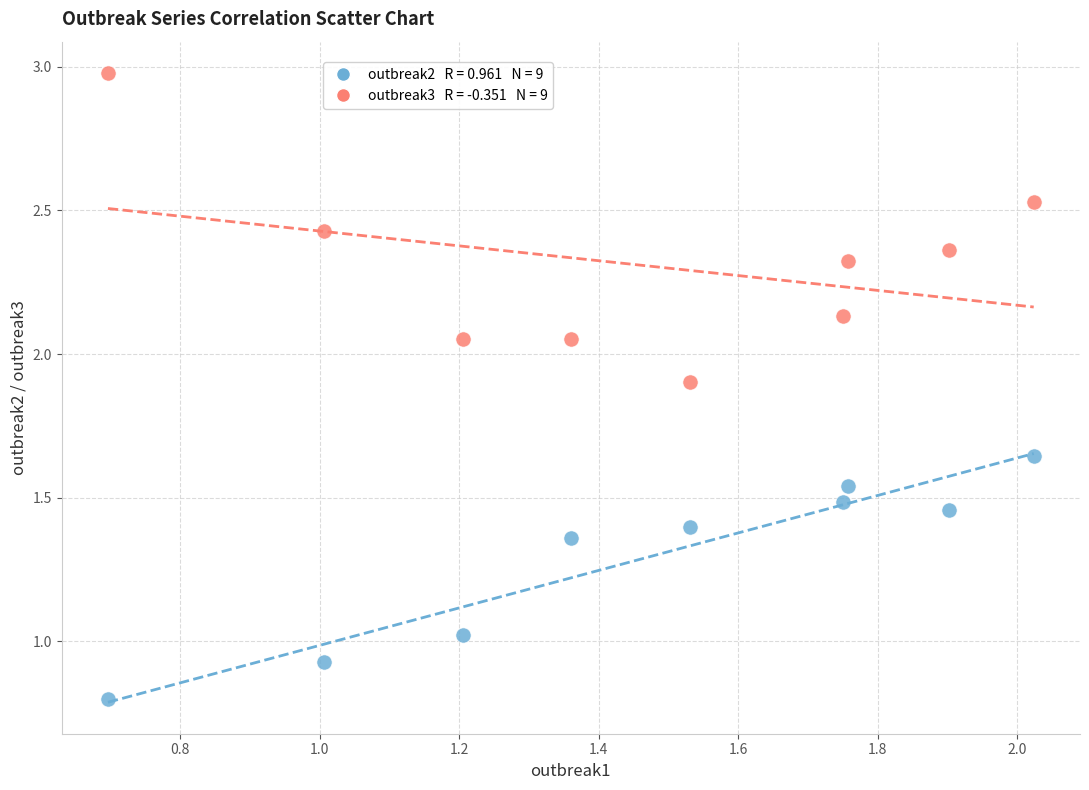

Across all data points, what is the range of X values (max minus min)?

1.3